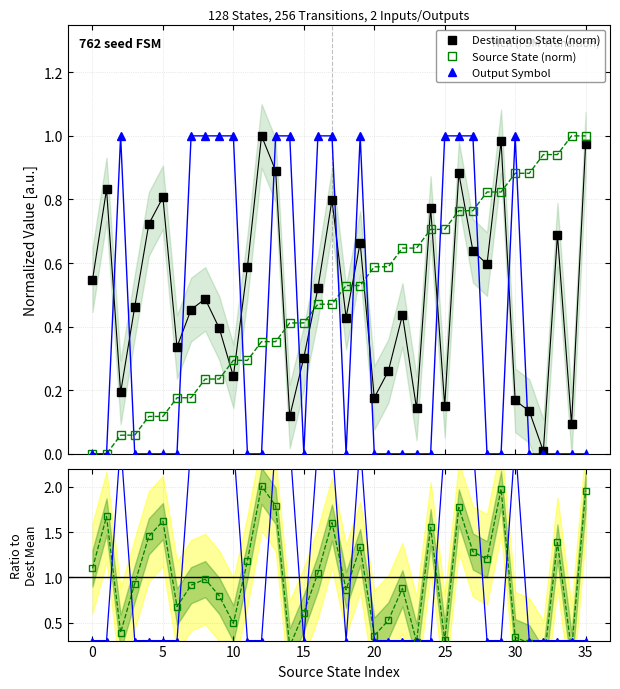

Is this an area chart (filled region under the line)?

No